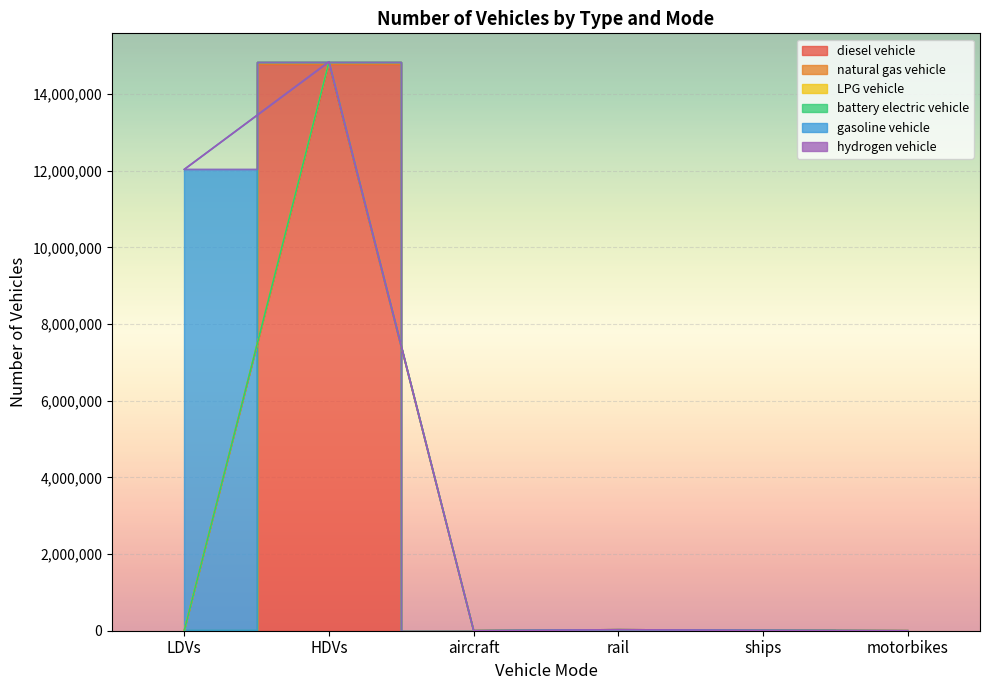

At motorbikes, list the series in order from smallest to largest.

diesel vehicle, LPG vehicle, battery electric vehicle, hydrogen vehicle